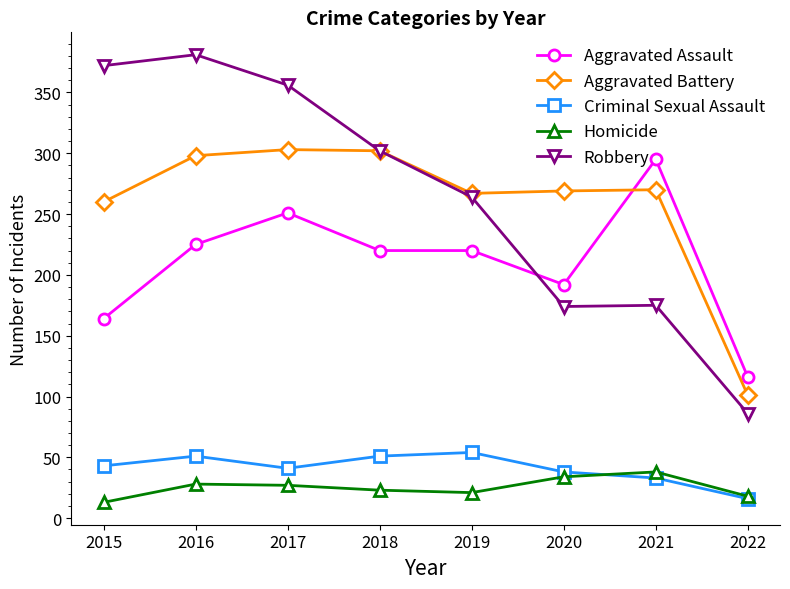

How many interior local valleys does the Criminal Sexual Assault series have?

1